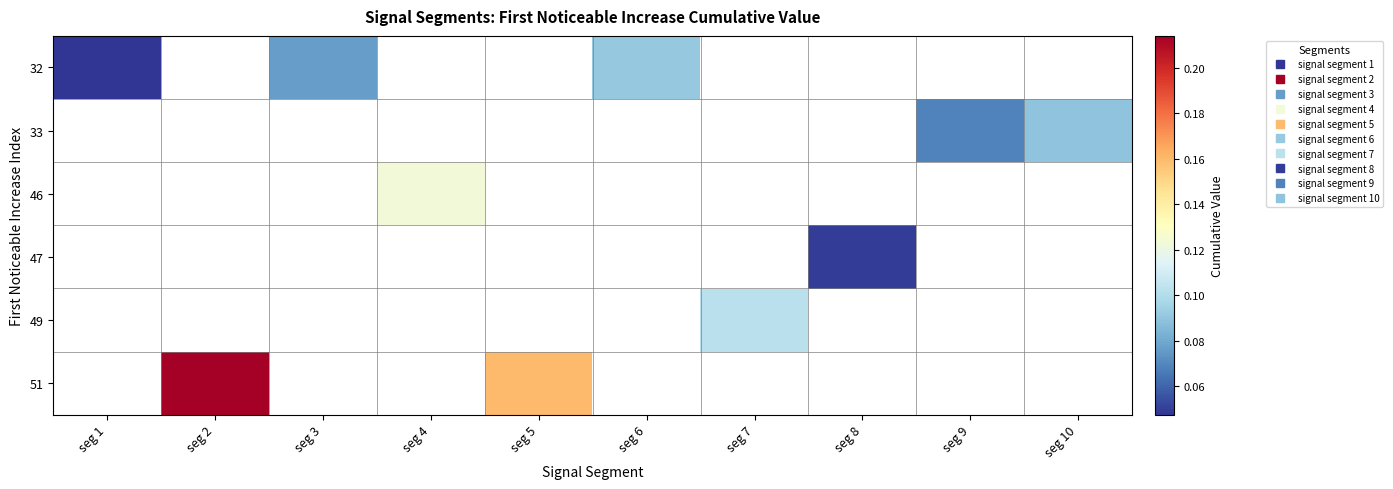

At how many categories does at least one series exceed 0?

10